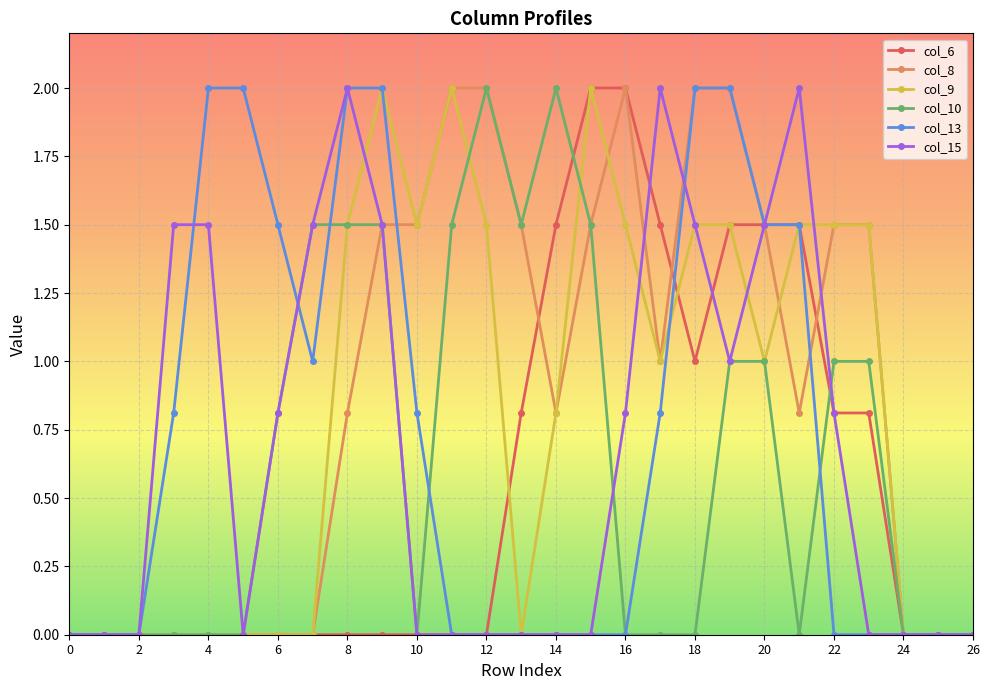

What is the maximum value shown in the chart?

2.0